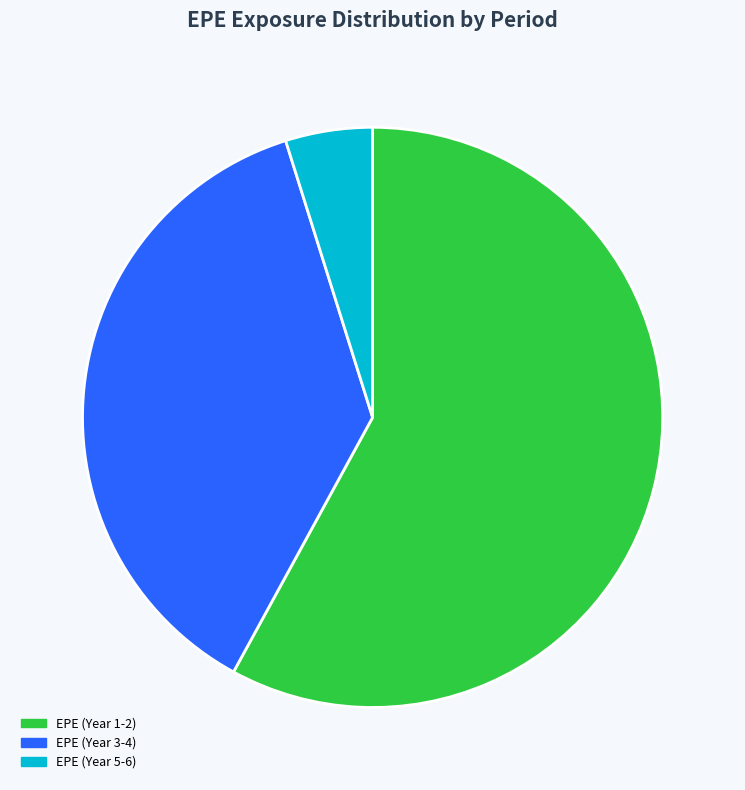

Does any single category account for the majority?

Yes